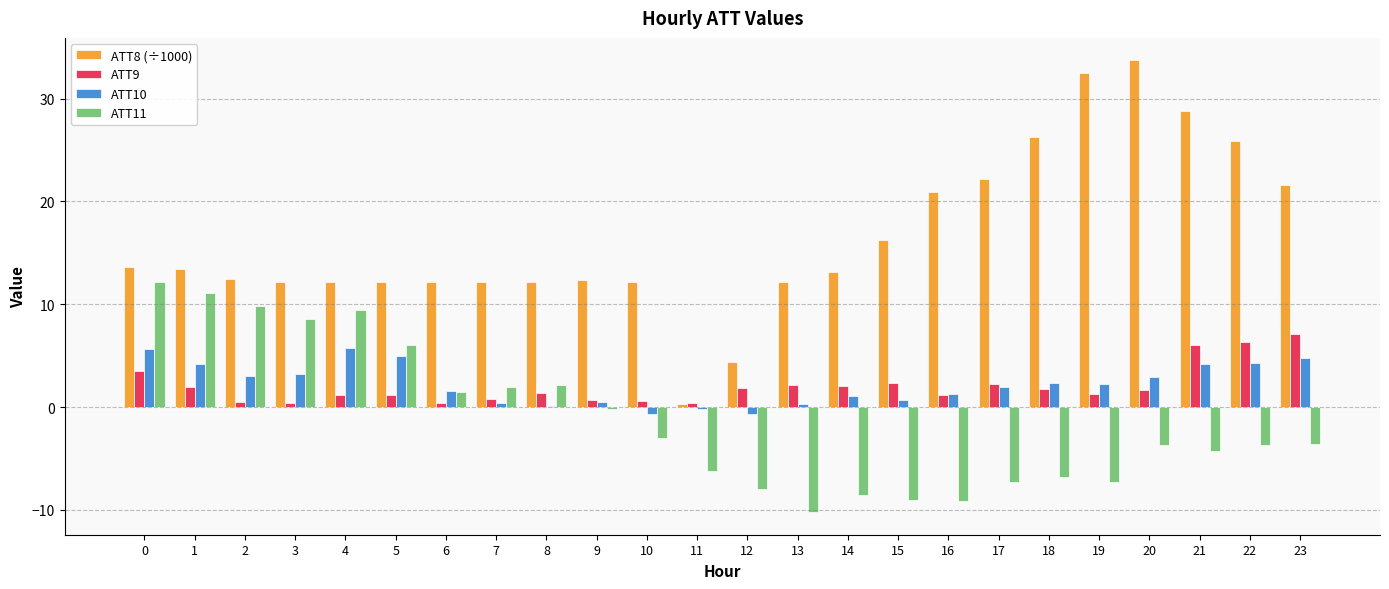

Which category has the highest value across all series?

20